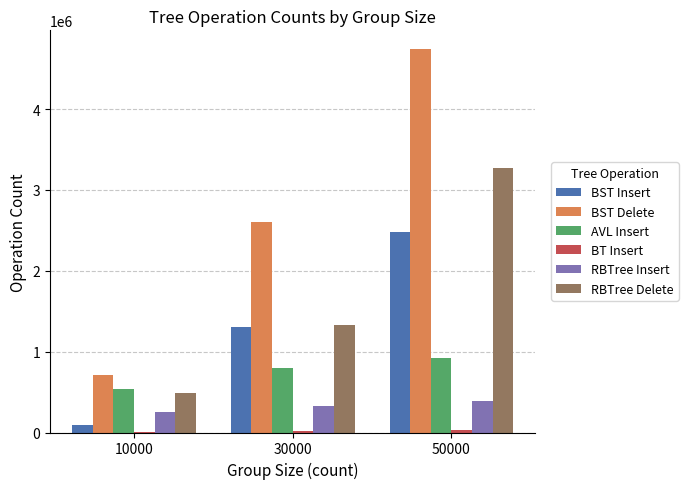

The value of BST Delete at 10000 is 1062104. True or false?

False